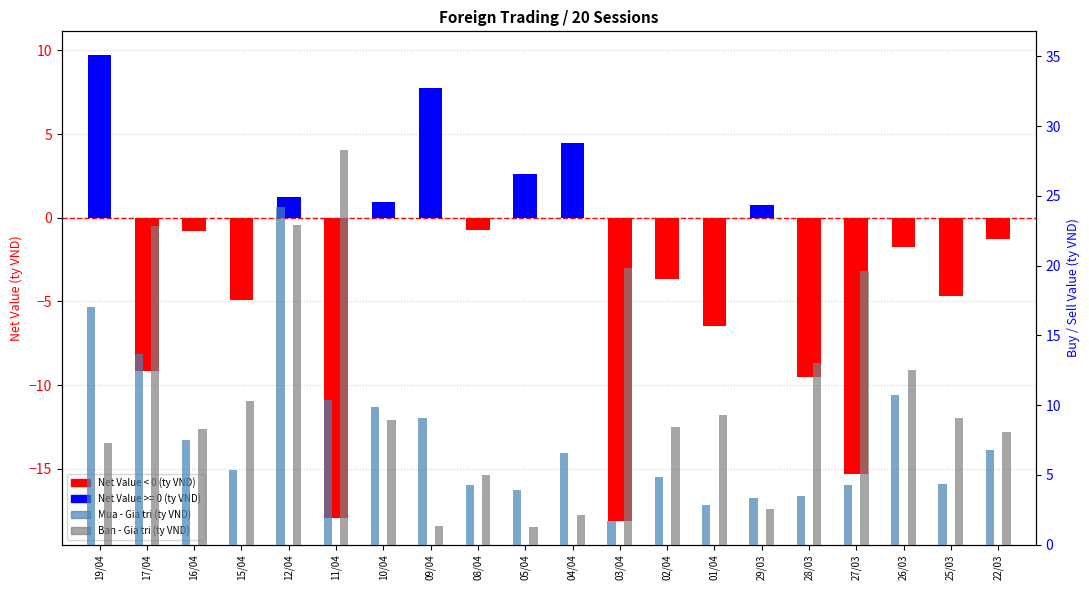

At how many categories does at least one series exceed 14?

6